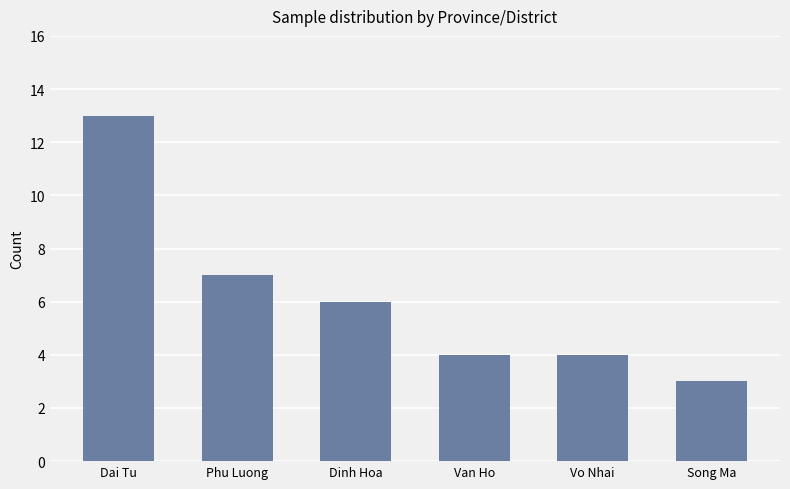

Reading right to left, extract all data points from this chart.

3	4	4	6	7	13